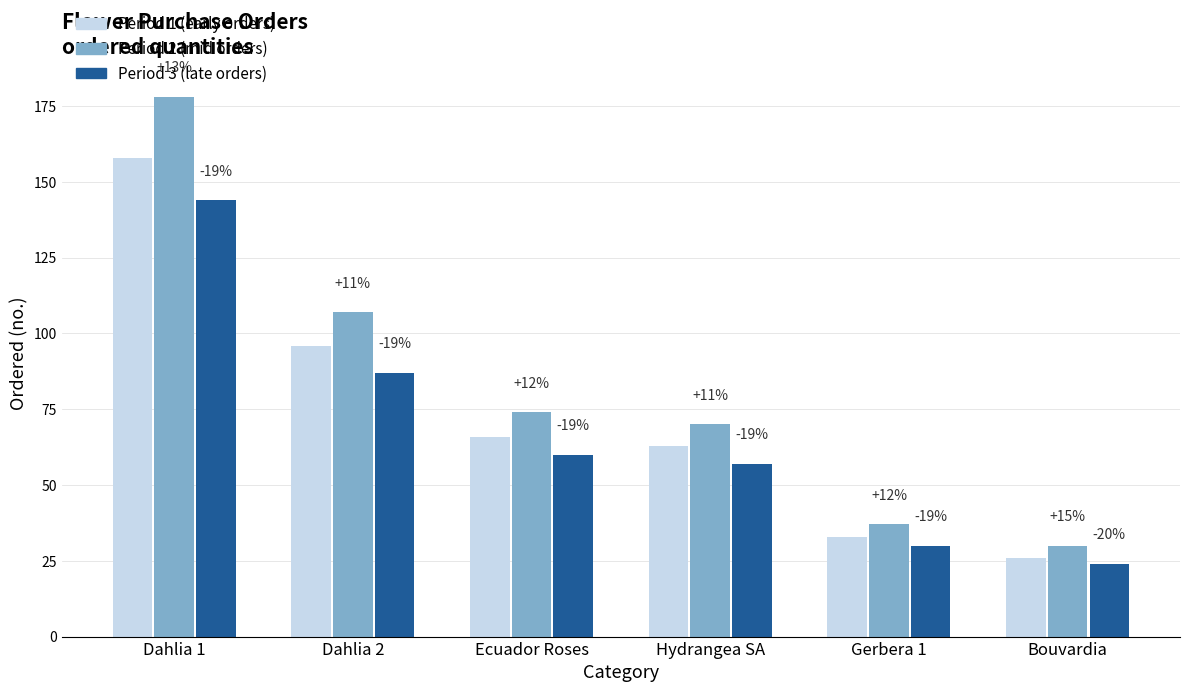

The value of Period 3 at Ecuador Roses is 60. True or false?

True